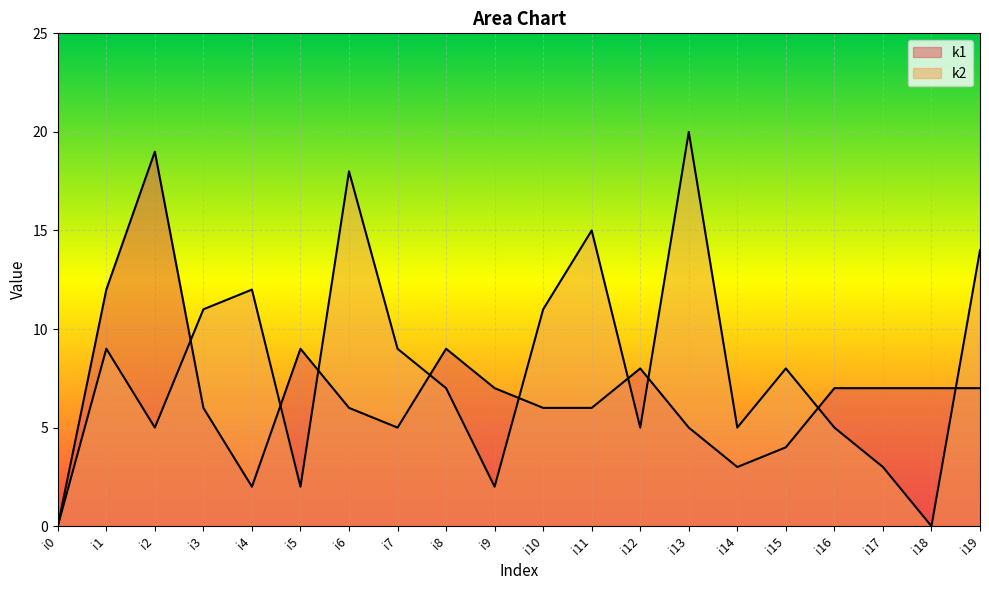

What is the difference between the k1 values at i5 and i3?

3